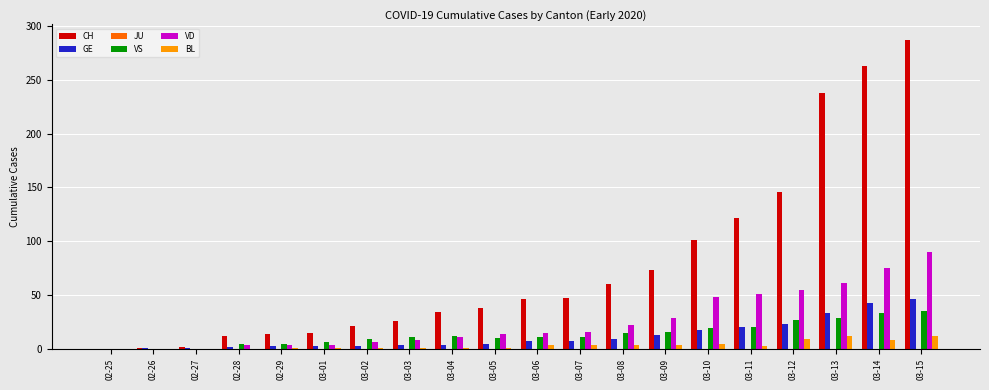

What is the sum of all VS values?

274